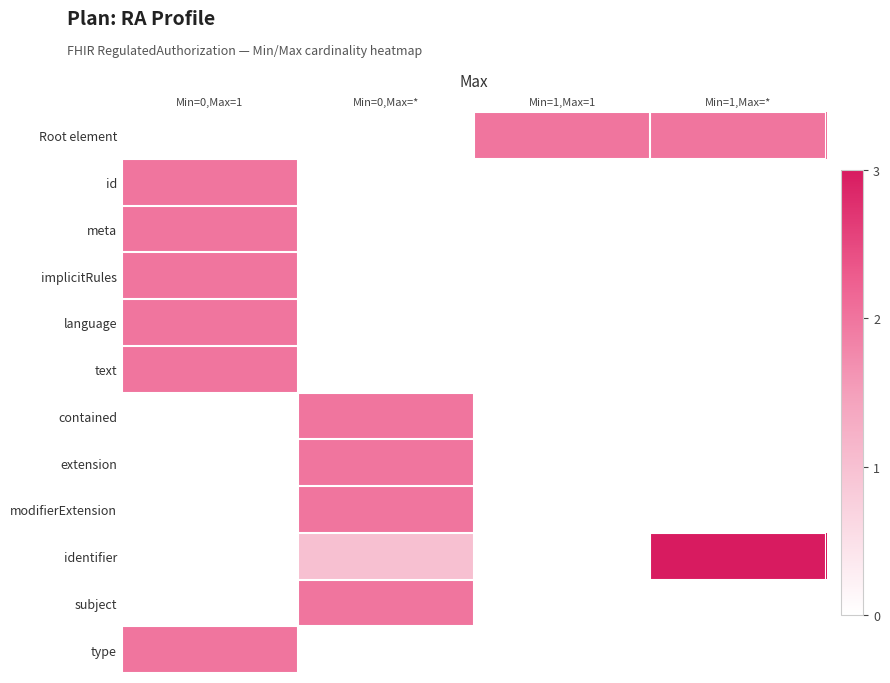

Count the number of data series in this chart.

12